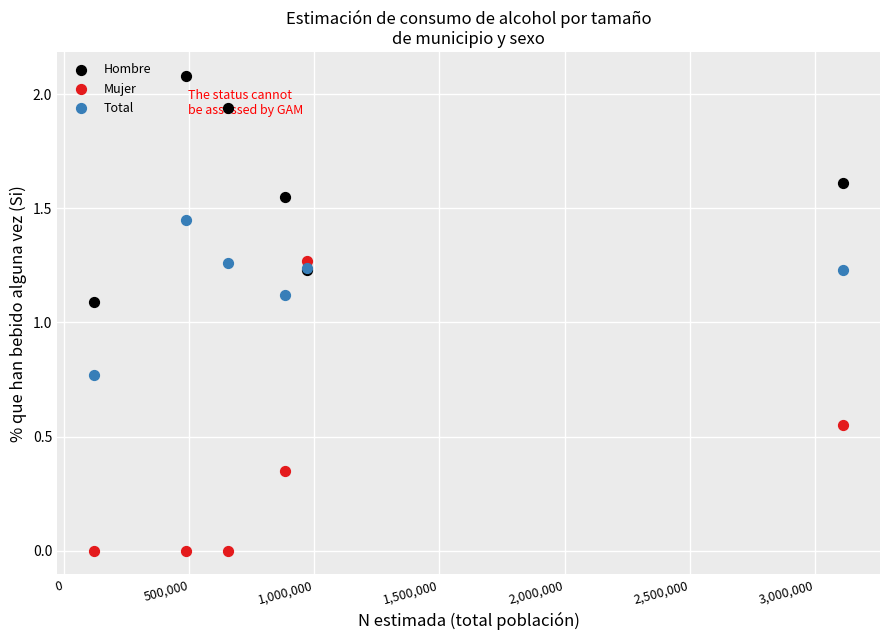

Which series contains the highest Y value?

Hombre